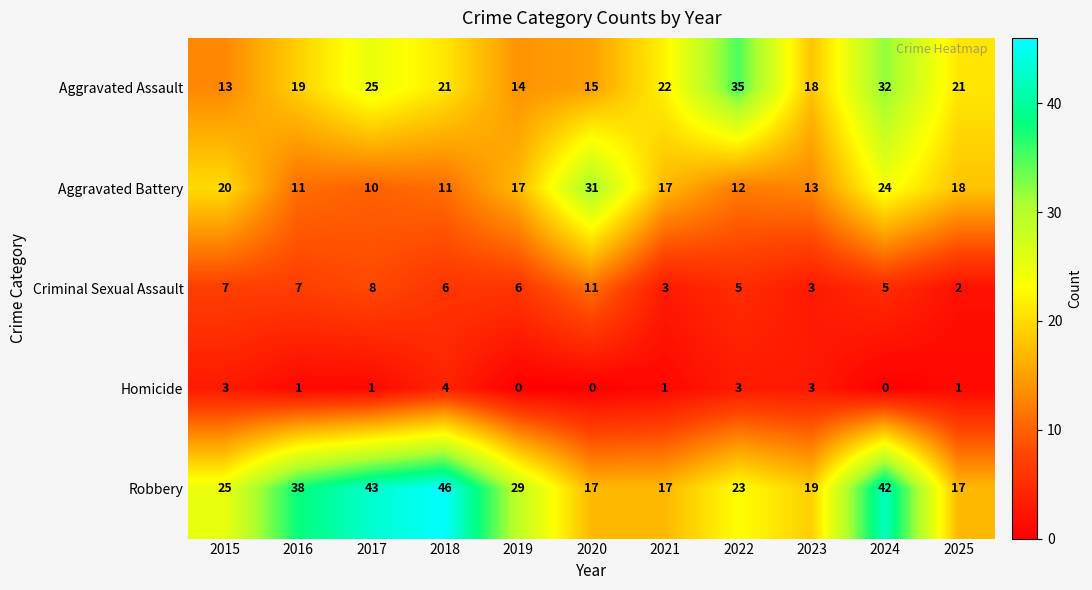

What is the spread (max minus min) of values at 2019?

29